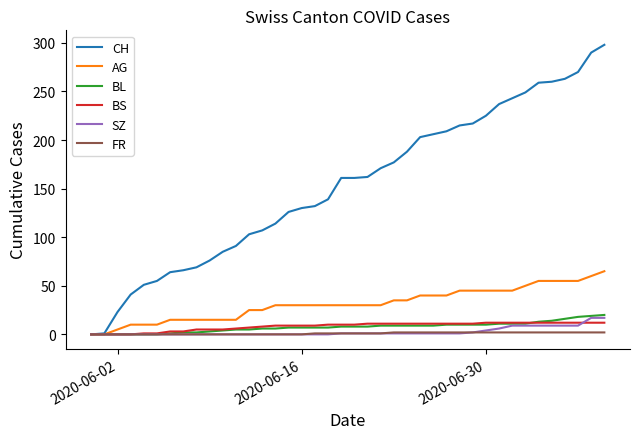

Which series has the widest spread of values?

CH